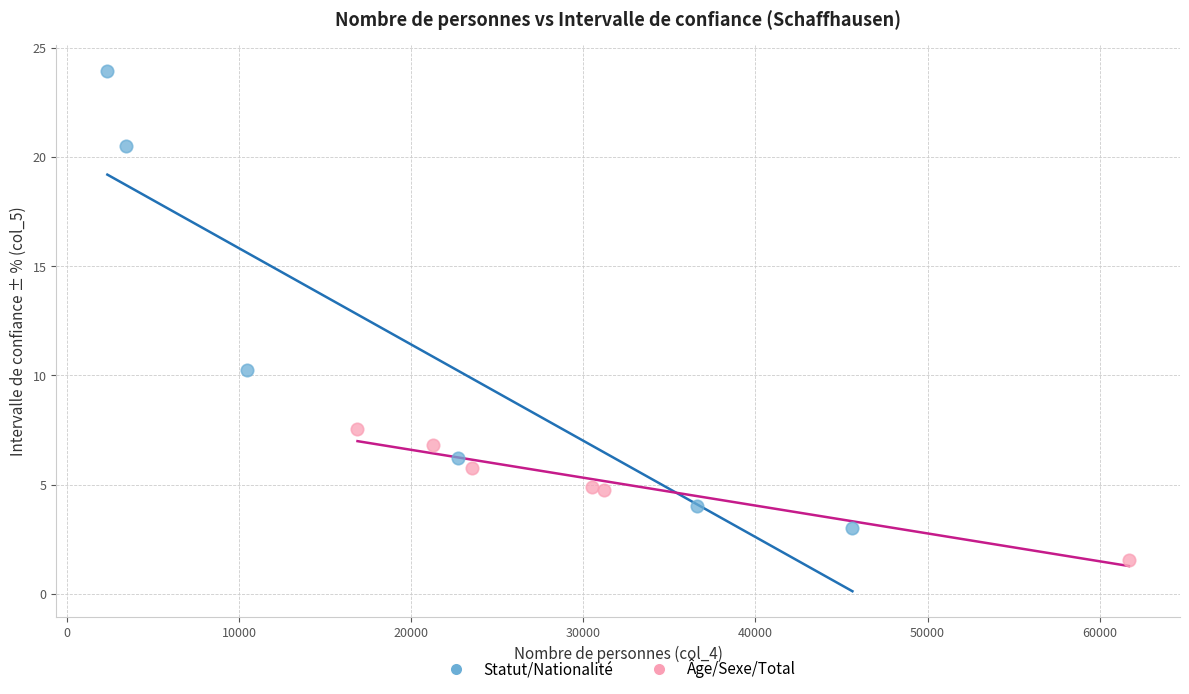

Which series reaches the maximum Y coordinate?

Statut/Nationalité